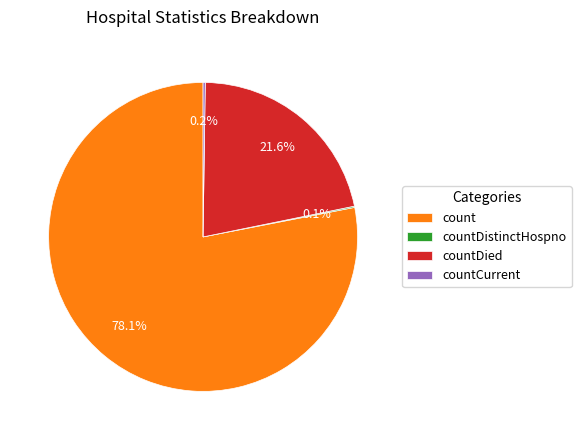

Which has a higher value, countDied or count?

count